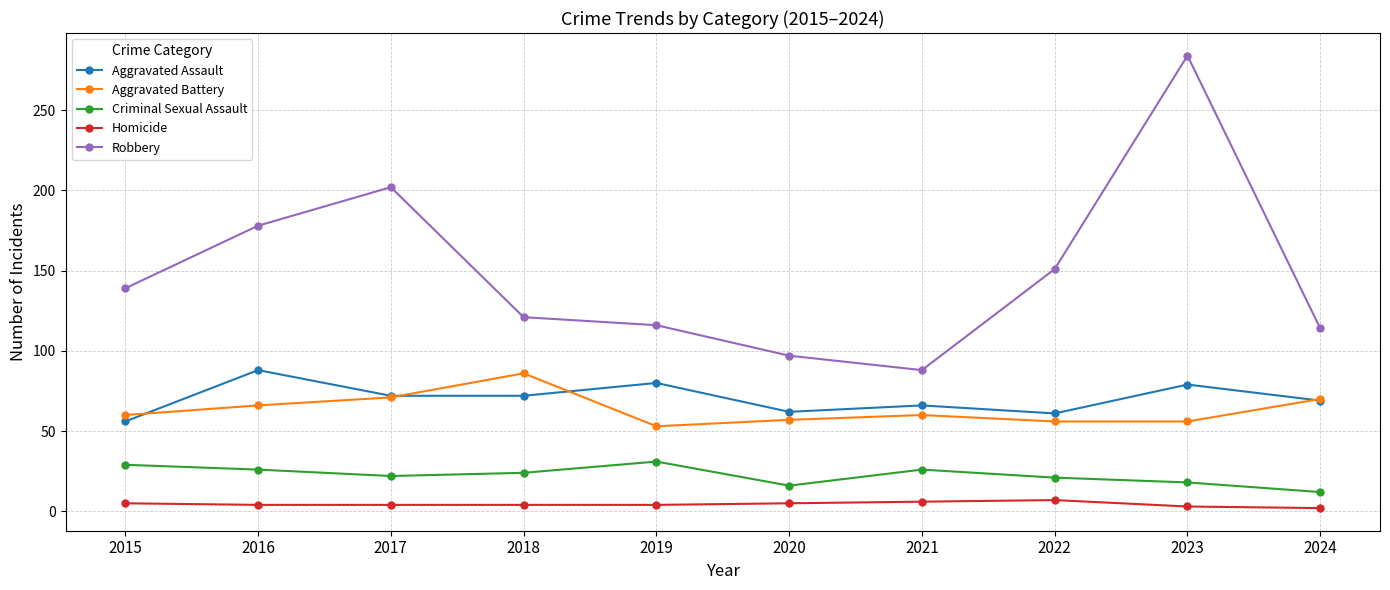

True or false: Criminal Sexual Assault has a value of 21 at 2022.

True